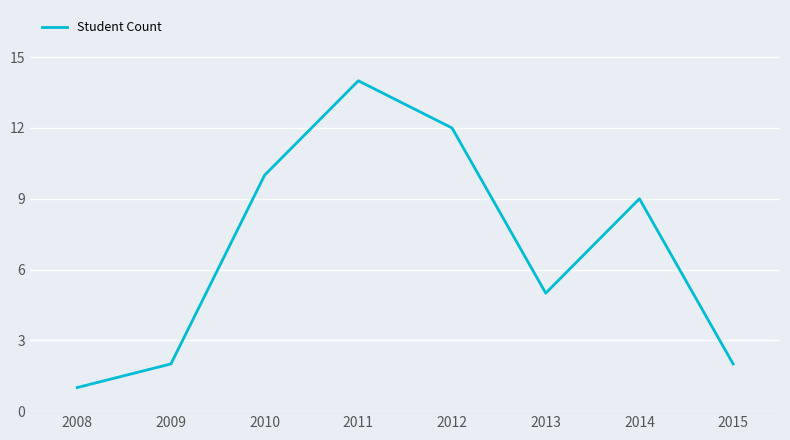

What is the sum of the values at 2013 and 2012?

17